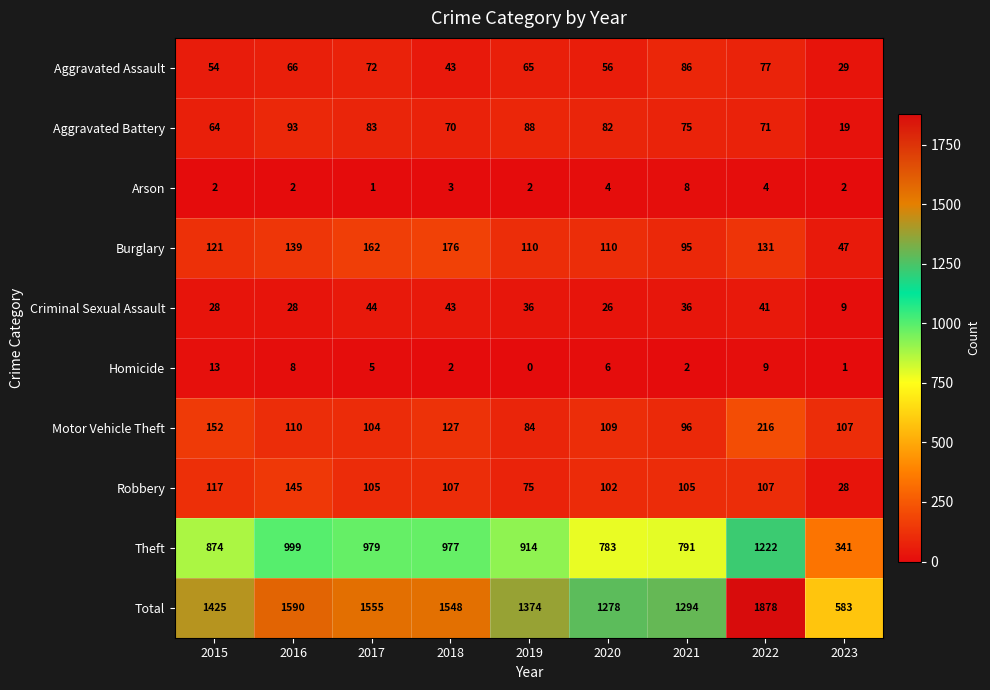

What is the difference between the maximum and minimum values in the Burglary series?

129